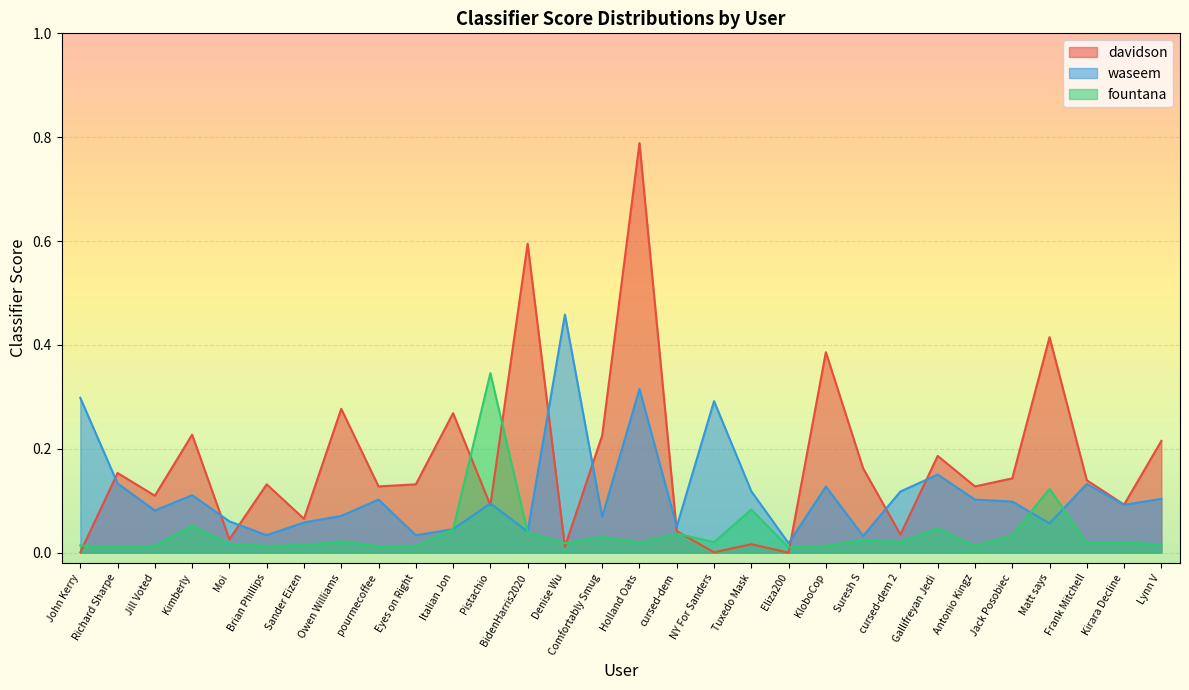

Is the value of waseem at Eyes on Right greater than the value of fountana at Sander Eizen?

Yes